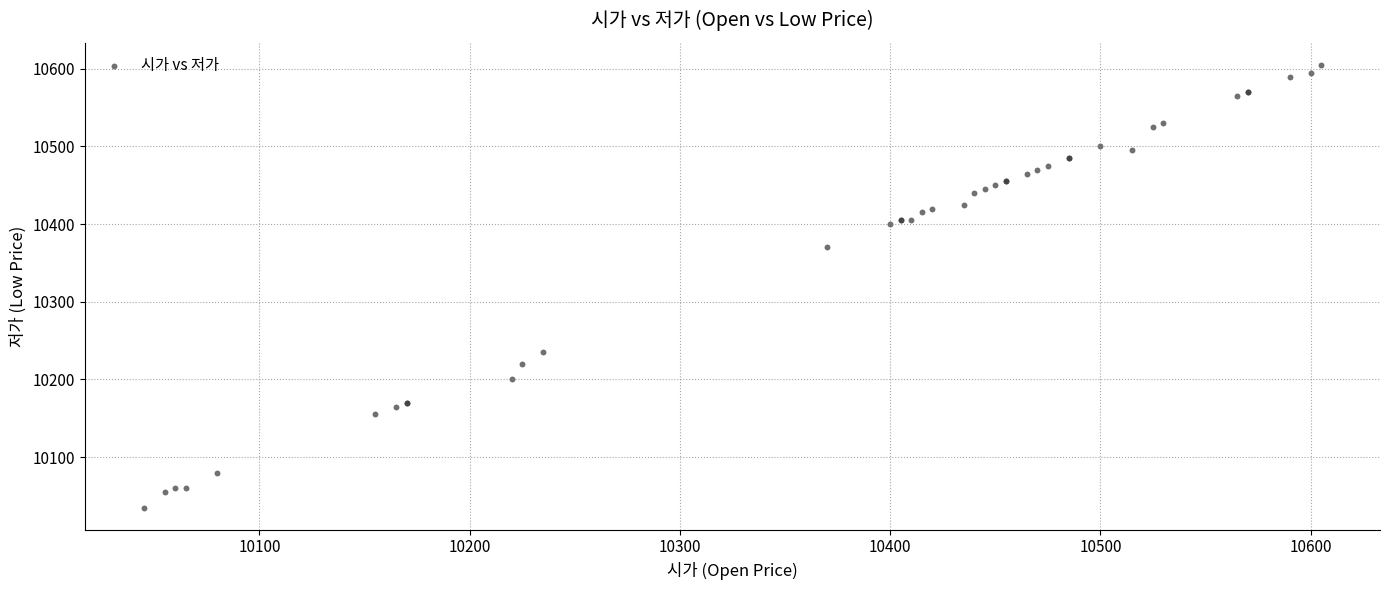

What Y value in the scatter plot is closest to 10320?

10370